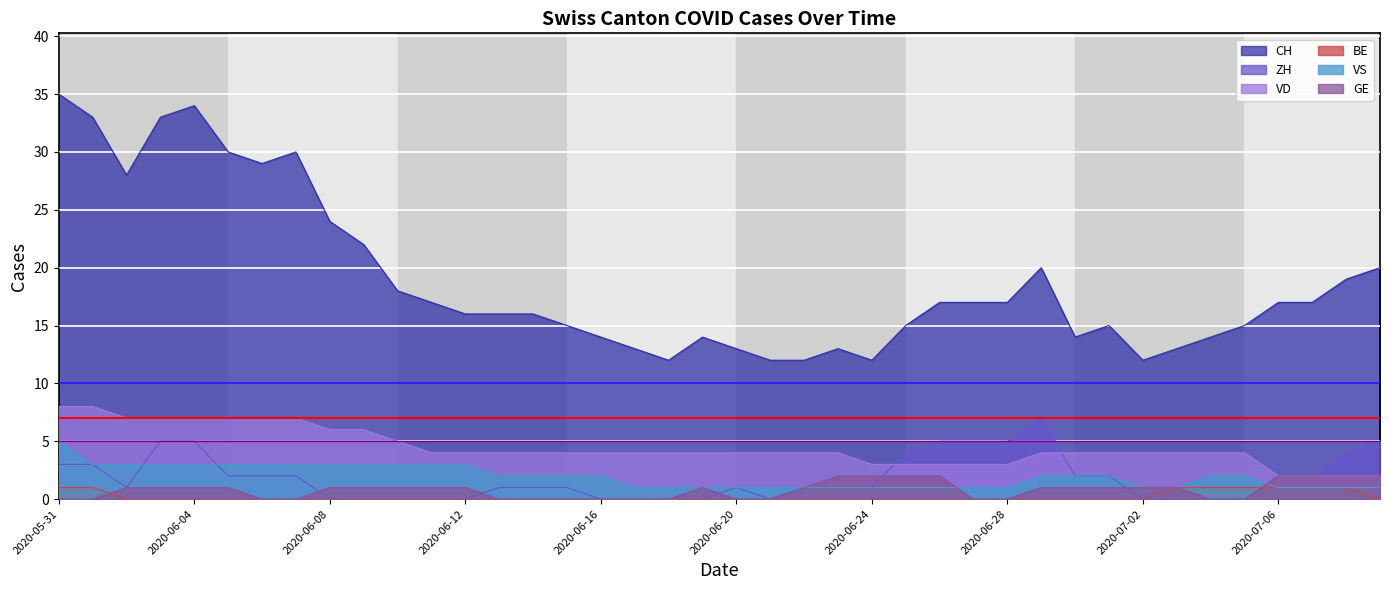

True or false: GE and CH intersect in this chart.

False